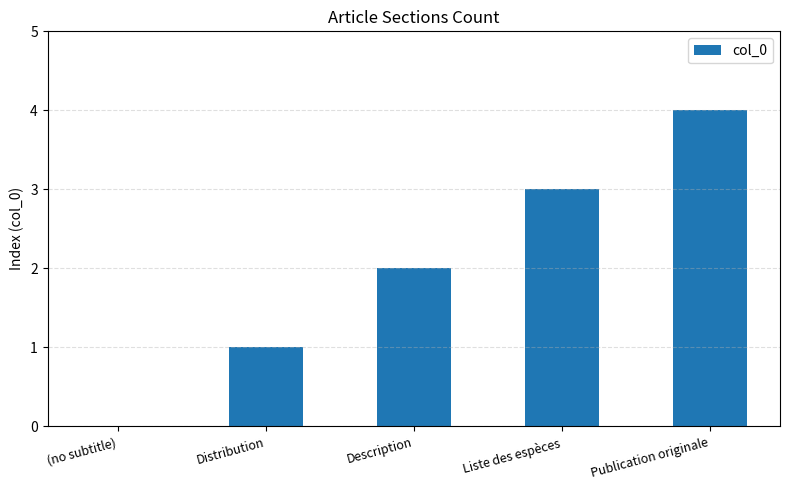

Which category has the highest value across all series?

Publication originale